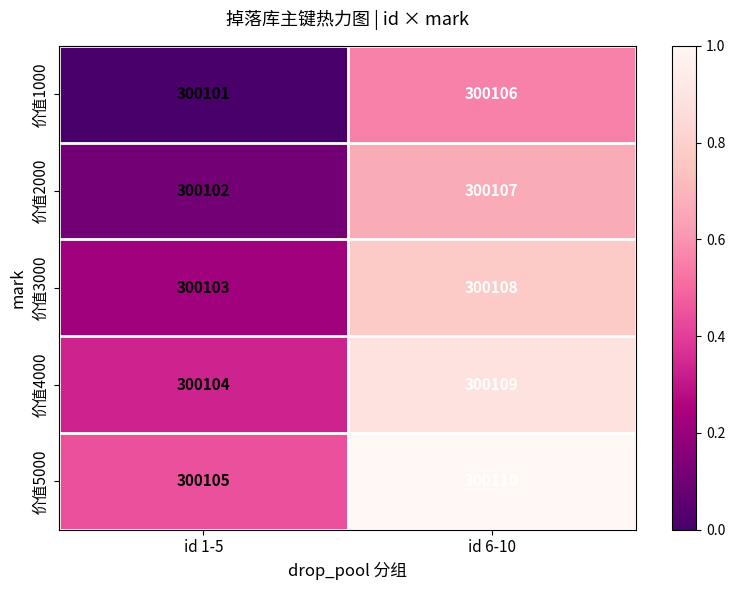

Reading right to left, transcribe all the data shown in this chart.

价值1000: 300106	300101
价值2000: 300107	300102
价值3000: 300108	300103
价值4000: 300109	300104
价值5000: 300110	300105